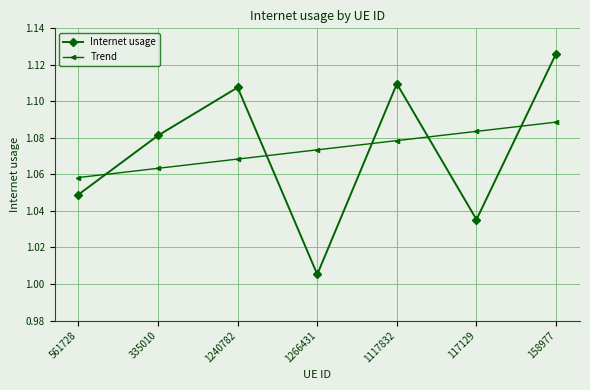

What is the label of the 3rd point from the right?

1117832